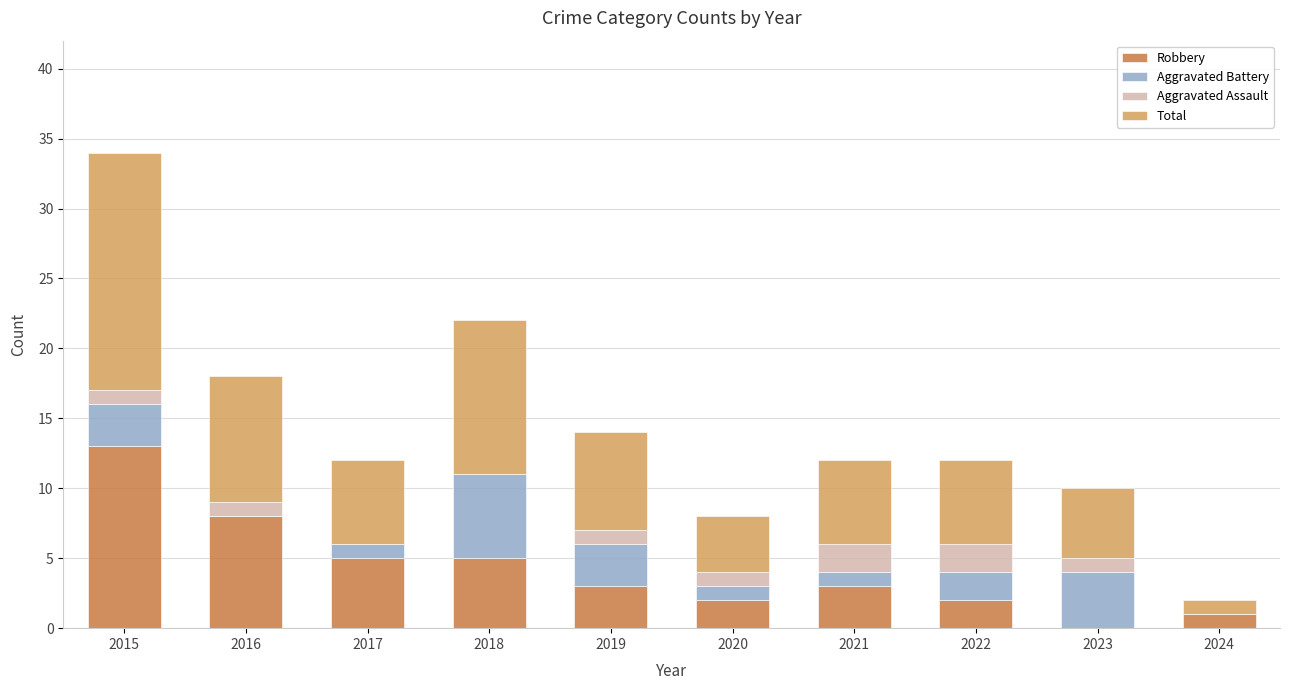

What is the total value across all series at 2020?

8